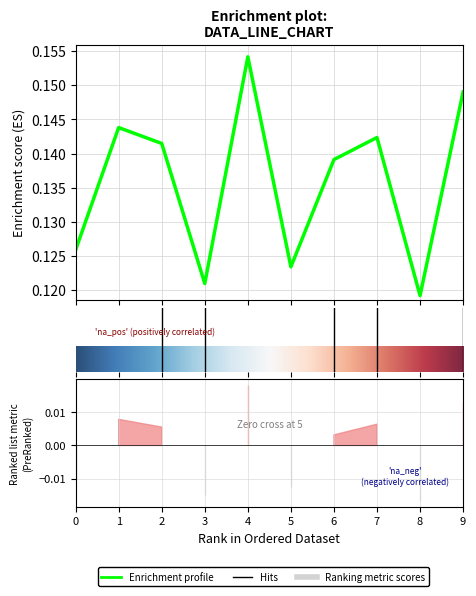

How many interior local peaks (higher than both neighbors) does the data have?

3